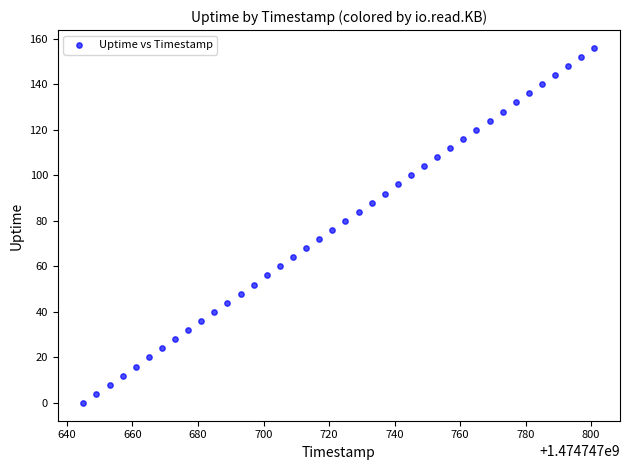

What is the range of Y values (max minus min)?

156